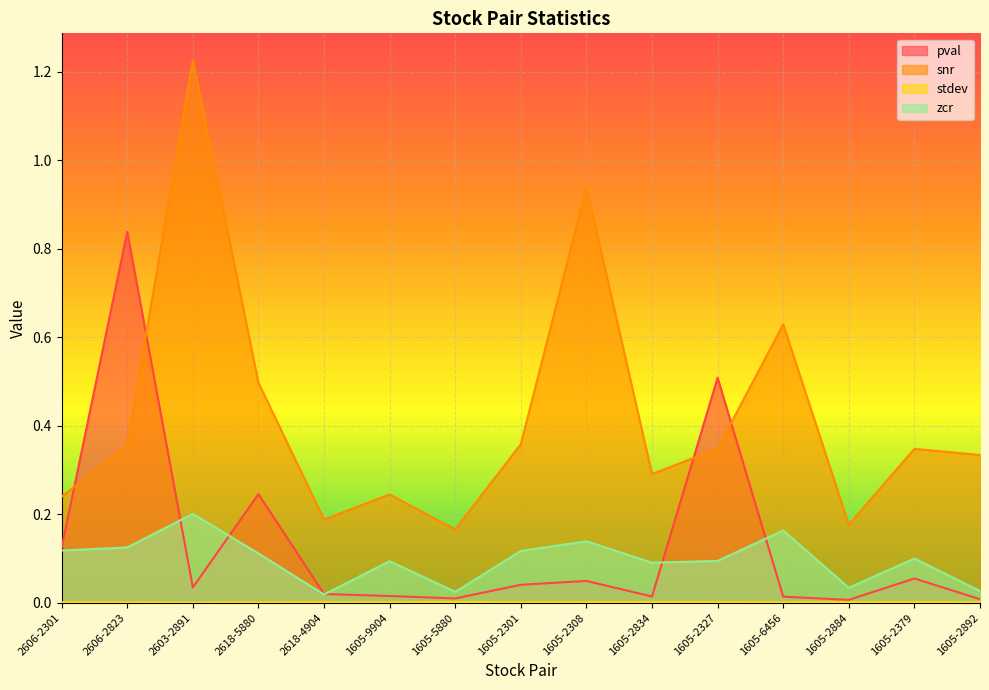

Between 2618-5880 and 1605-2301, which series saw the biggest shift?

pval